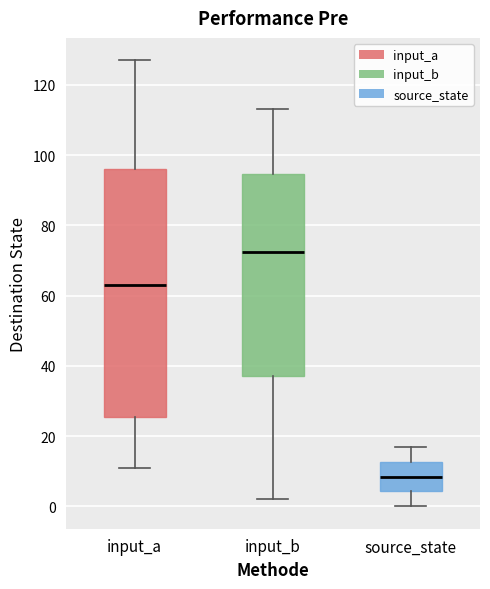

Which box has the lowest median line?

source_state